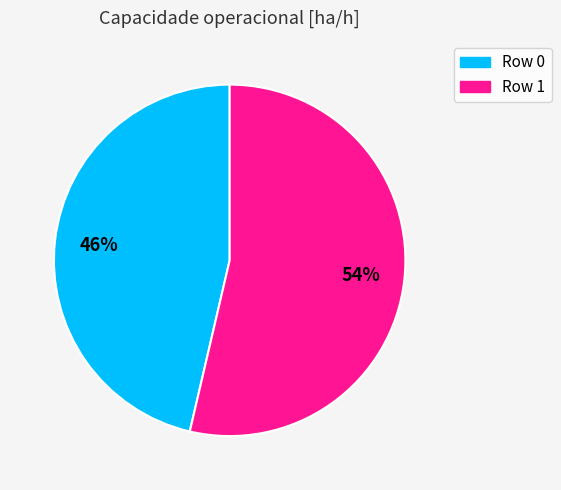

Which has a higher value, Row 1 or Row 0?

Row 1